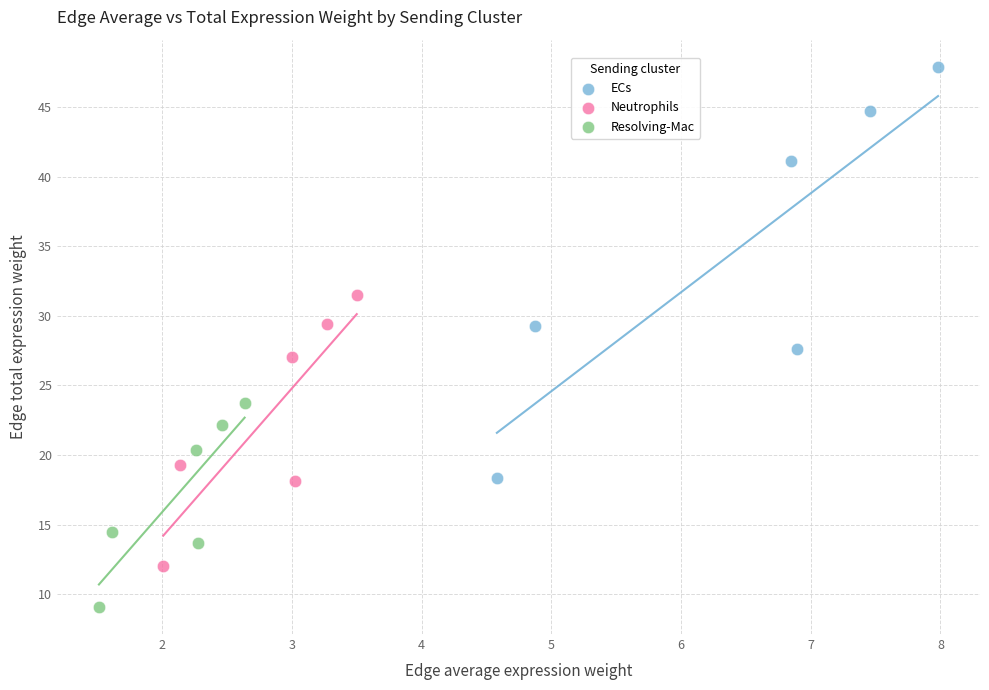

Which series contains the highest Y value?

ECs